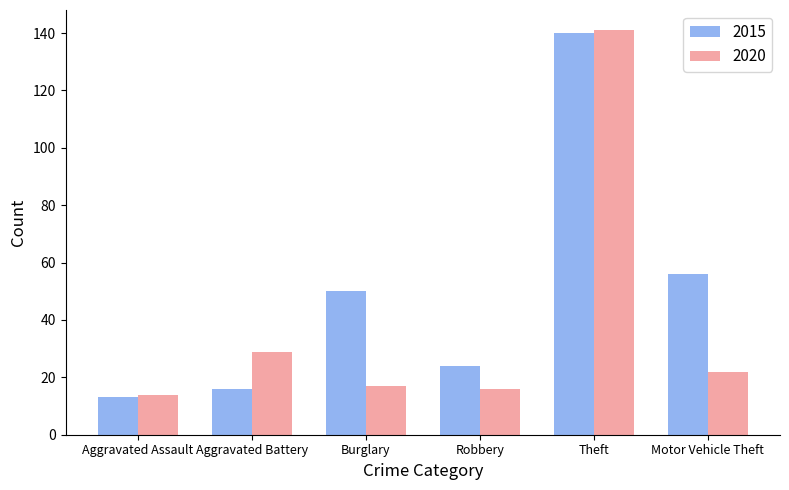

Rank the series by their average value, from highest to lowest.

2015, 2020